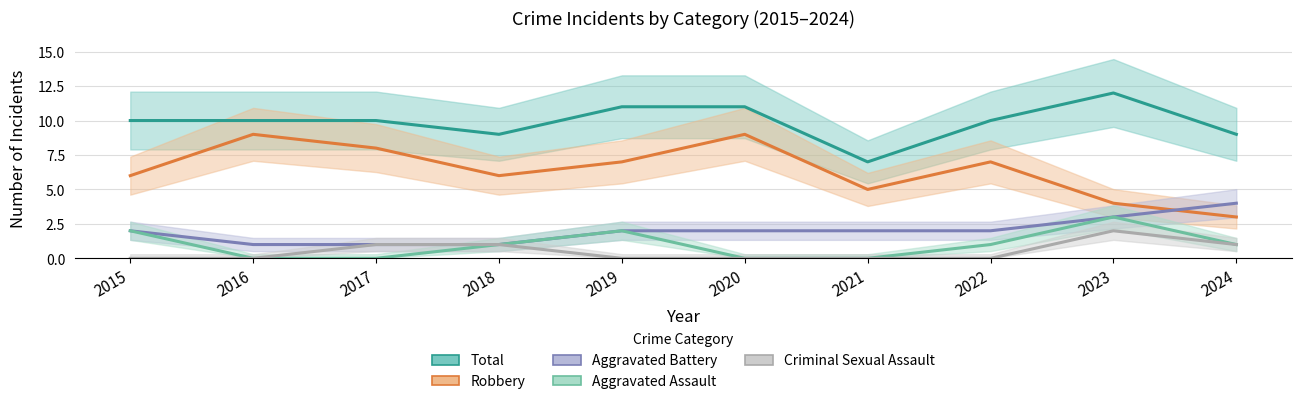

True or false: Criminal Sexual Assault has a value of 1 at 2023.

False